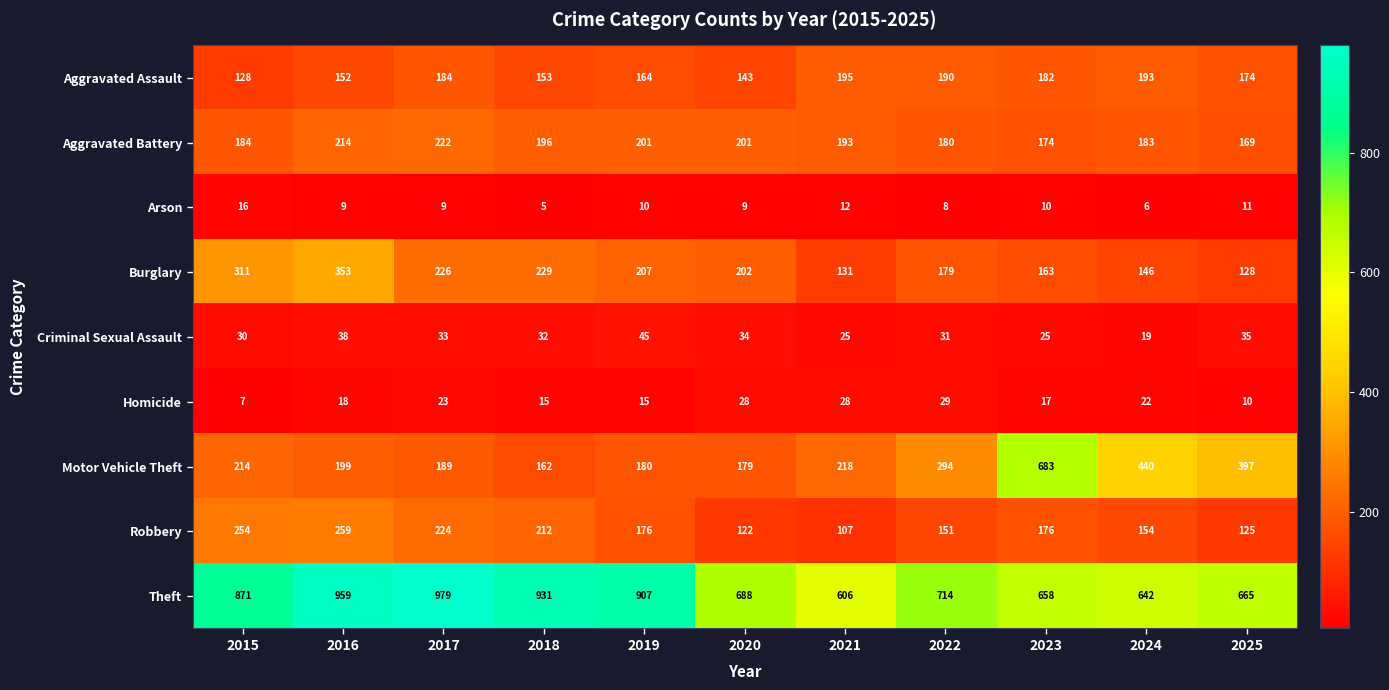

List the series in order of their peak value, lowest first.

Arson, Homicide, Criminal Sexual Assault, Aggravated Assault, Aggravated Battery, Robbery, Burglary, Motor Vehicle Theft, Theft